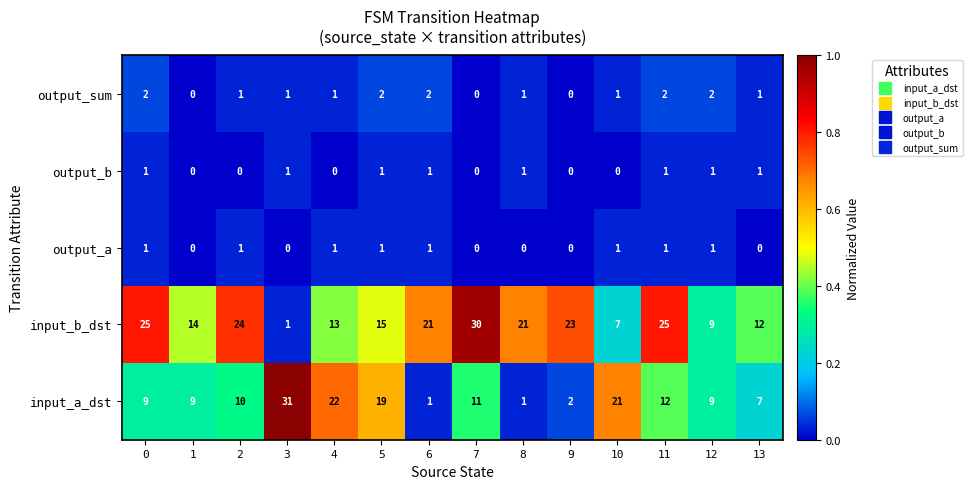

The output_sum series shows 1 at 3. True or false?

True